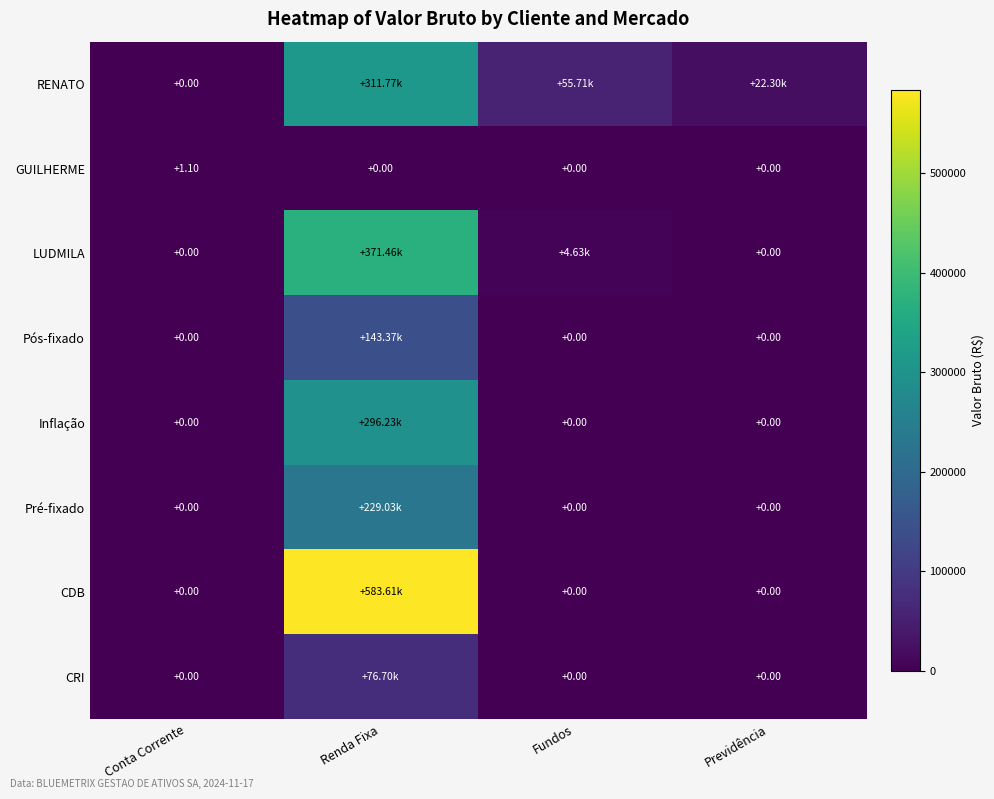

True or false: Pós-fixado has a value of 0.0 at Previdência.

True